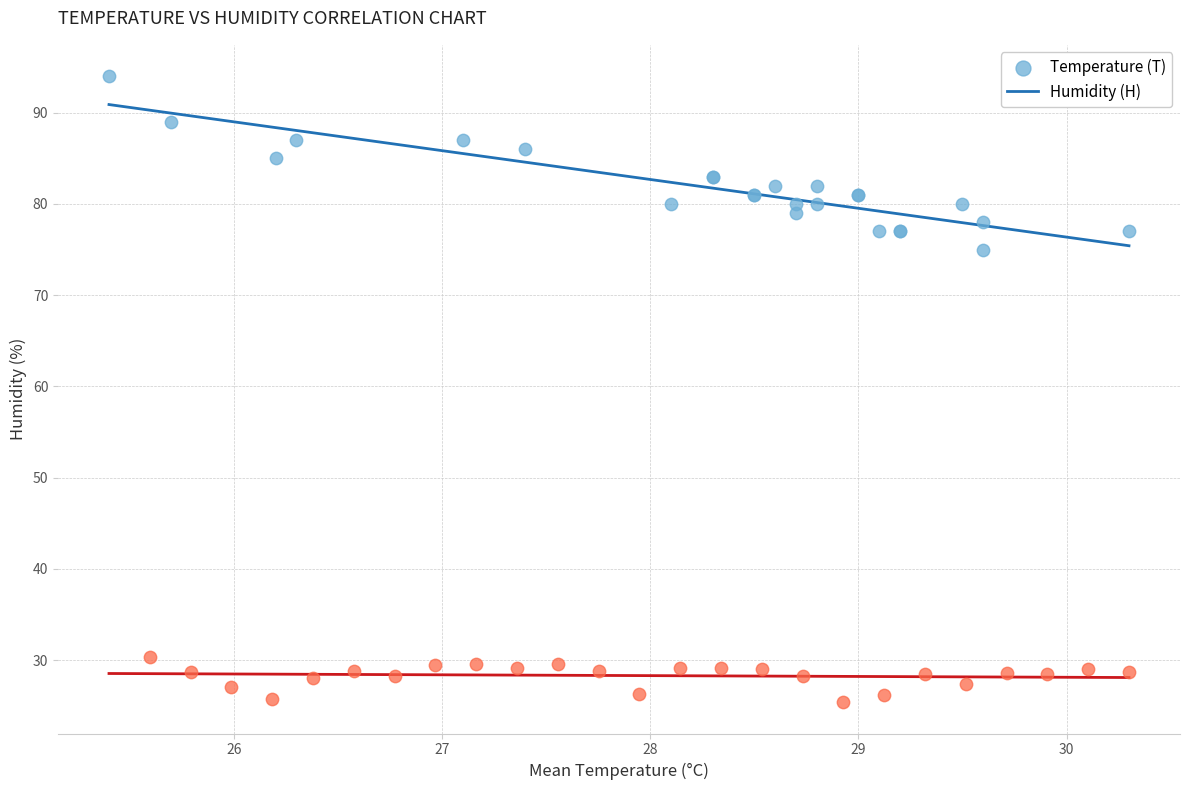

Which series reaches the minimum Y coordinate?

Humidity (H)